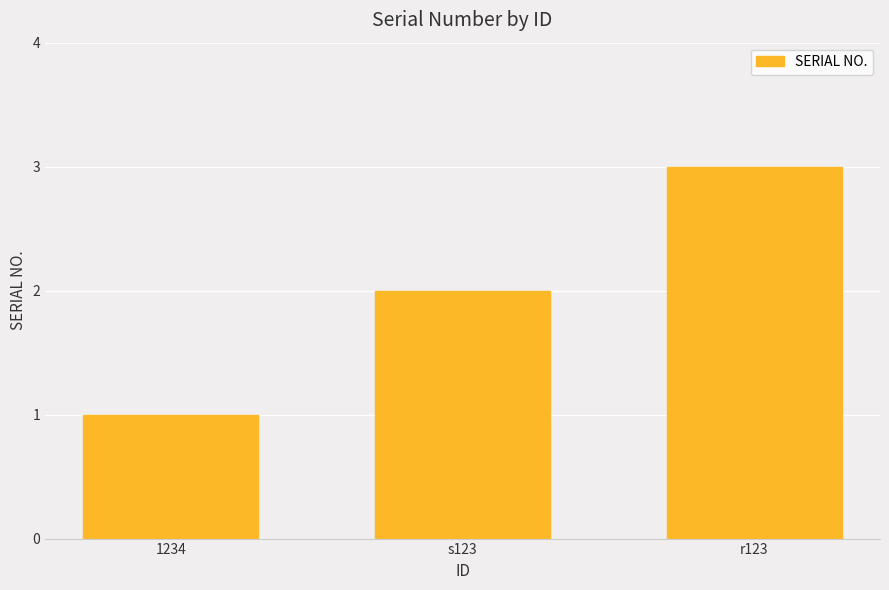

What is the minimum value shown in the chart?

1